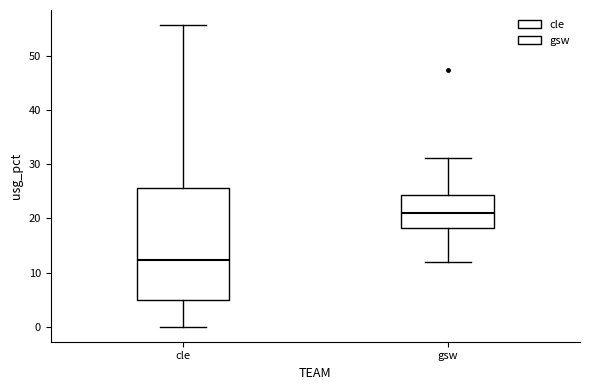

Reading left to right, read every box against the y-axis: the position of its median line, the range the box covers, and the ends of its whiskers. The values are not printed on the chart, so give them approximately, as read against the axis.

cle: median 12, box 5 to 26, whiskers 0 to 56
gsw: median 21, box 18 to 24, whiskers 12 to 31